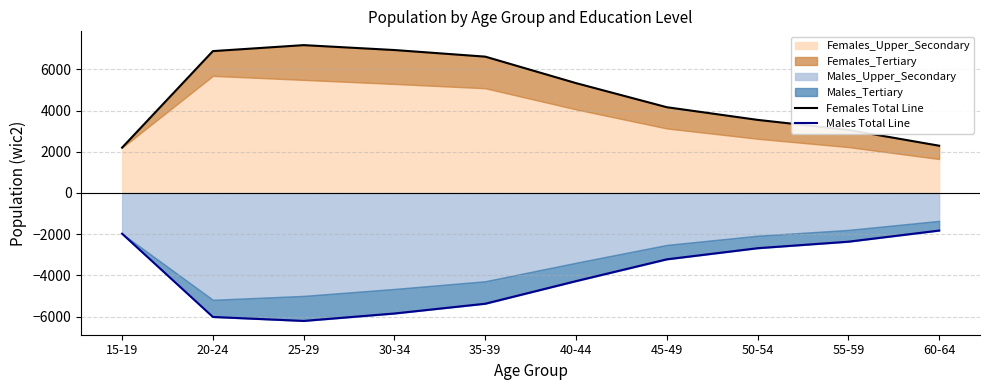

The value of Males Total Line at 15-19 is -3221.8. True or false?

False